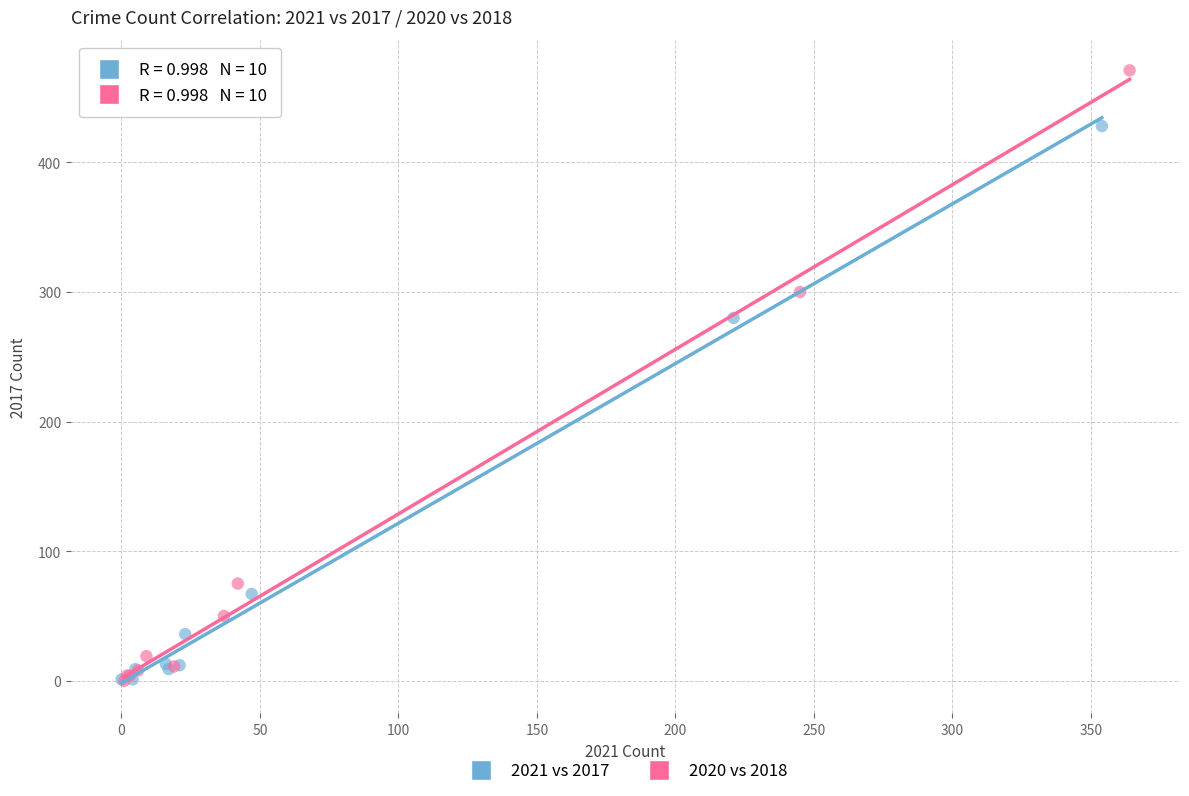

Which series reaches the maximum Y coordinate?

2020 vs 2018